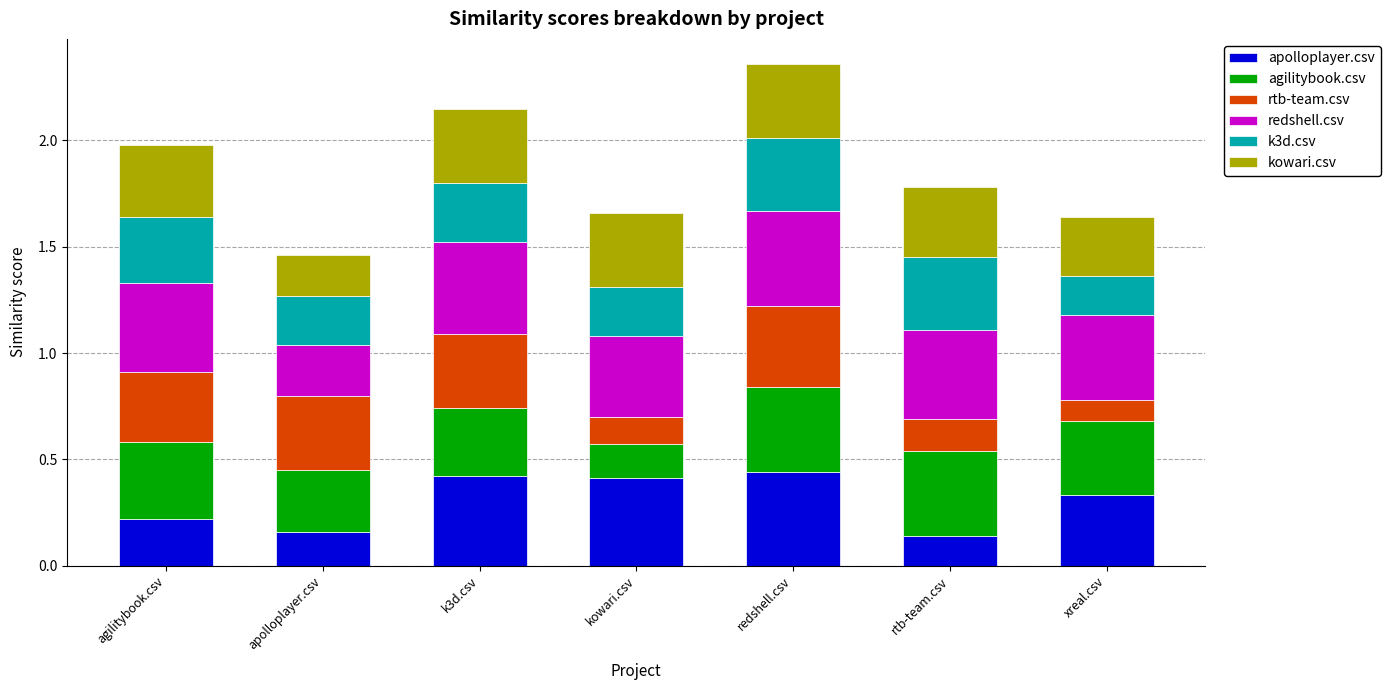

Are the bars horizontal?

No